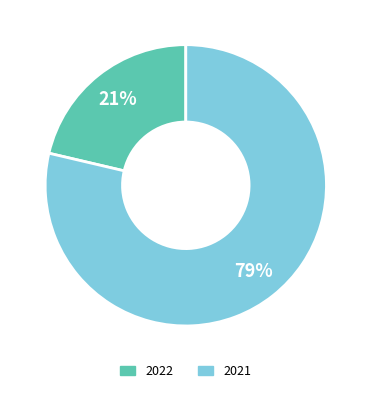

Which has a higher value, 2022 or 2021?

2021